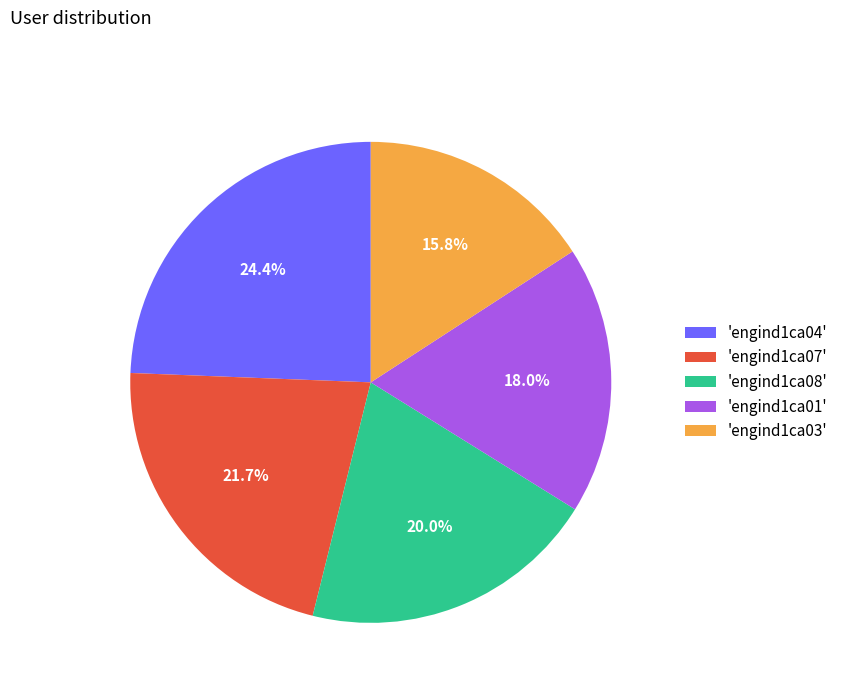

Count the number of slices in the pie.

5